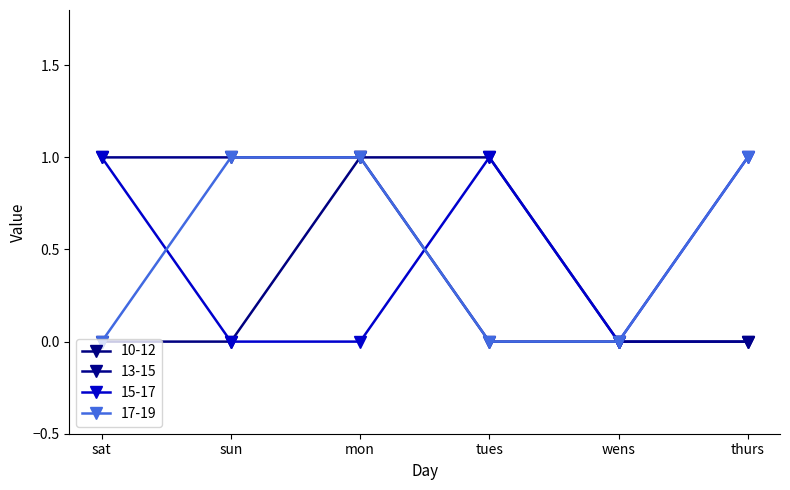

At how many categories does at least one series exceed 0?

5